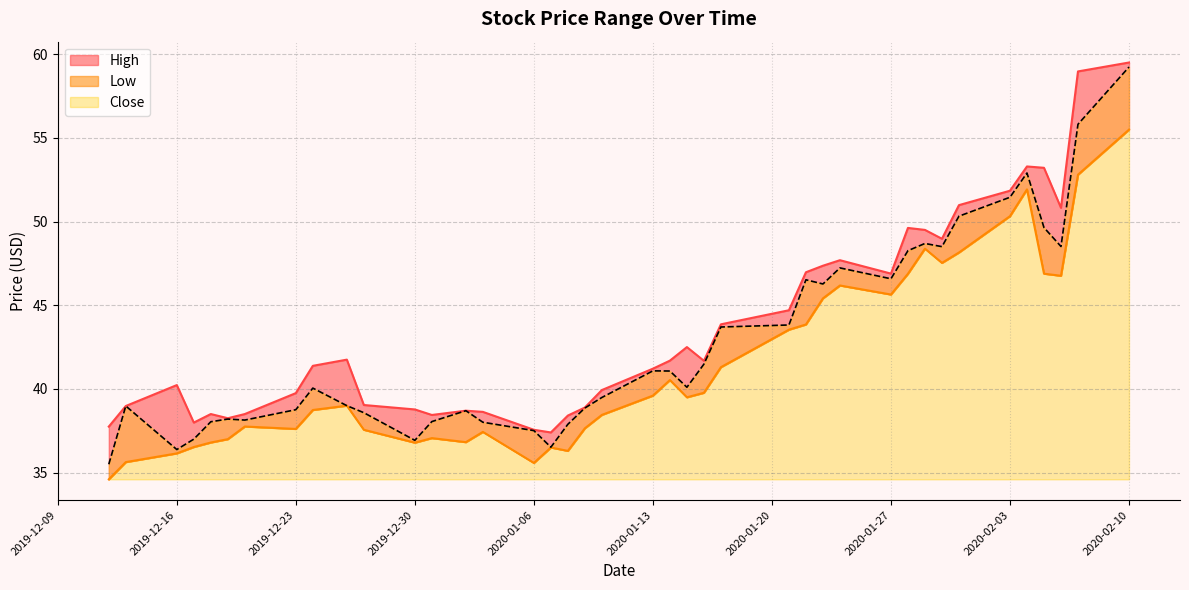

What are all the series names shown in the legend?

High, Low, Close